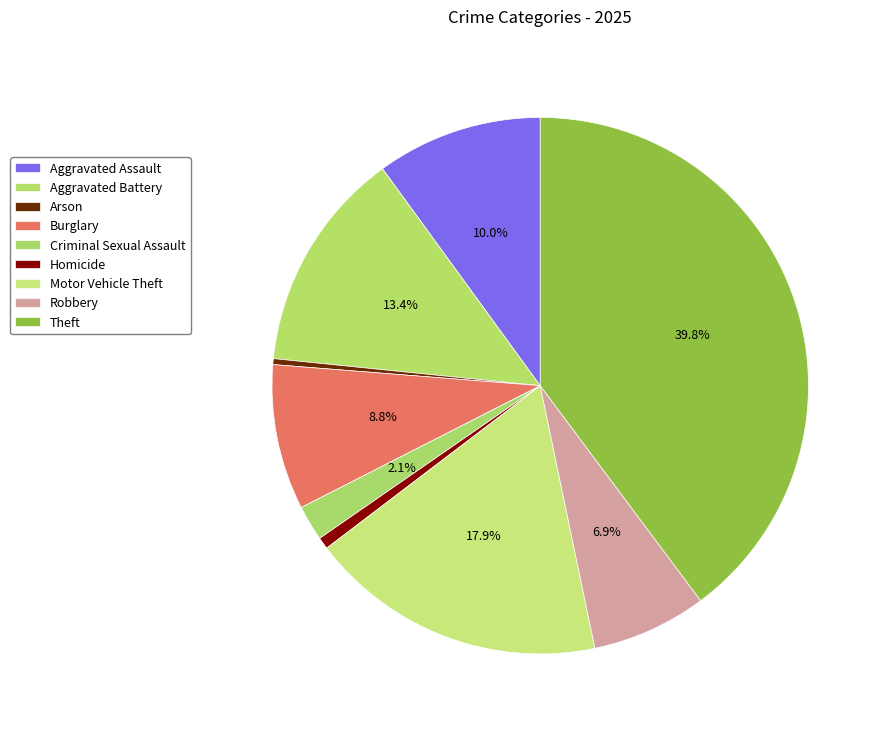

What is the largest slice in the pie chart?

Theft